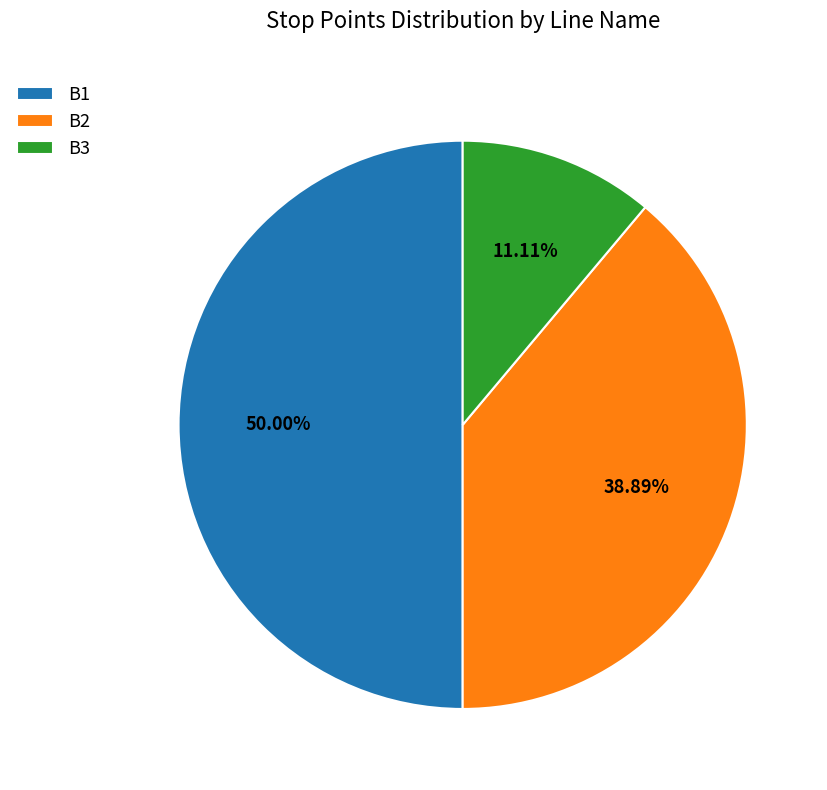

Count the number of slices in the pie.

3